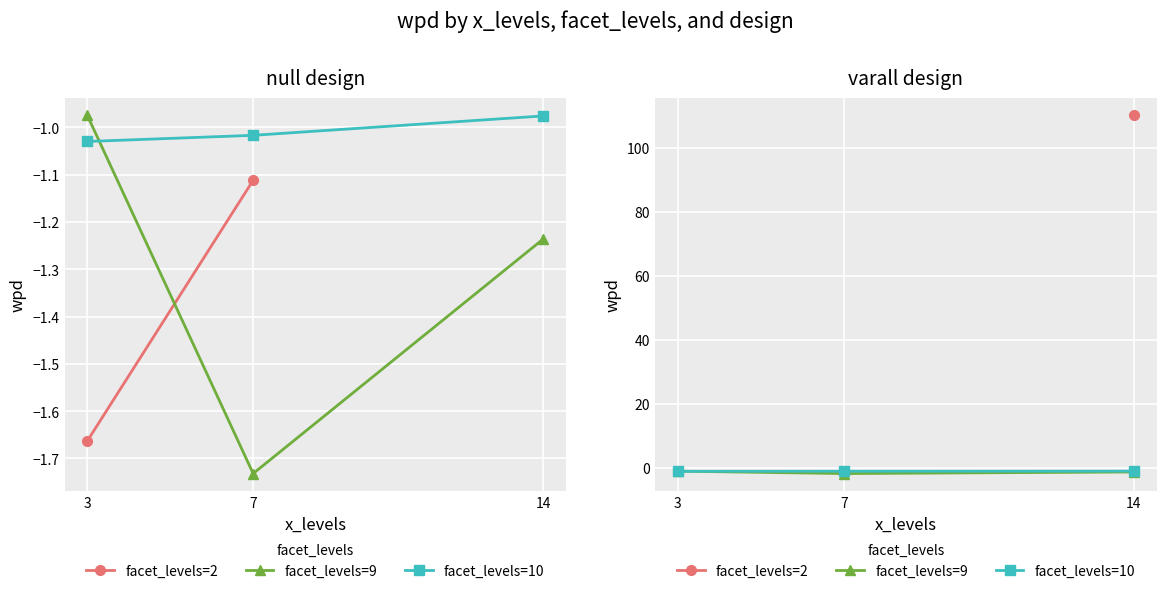

Which series has the widest spread of values?

facet_levels=9